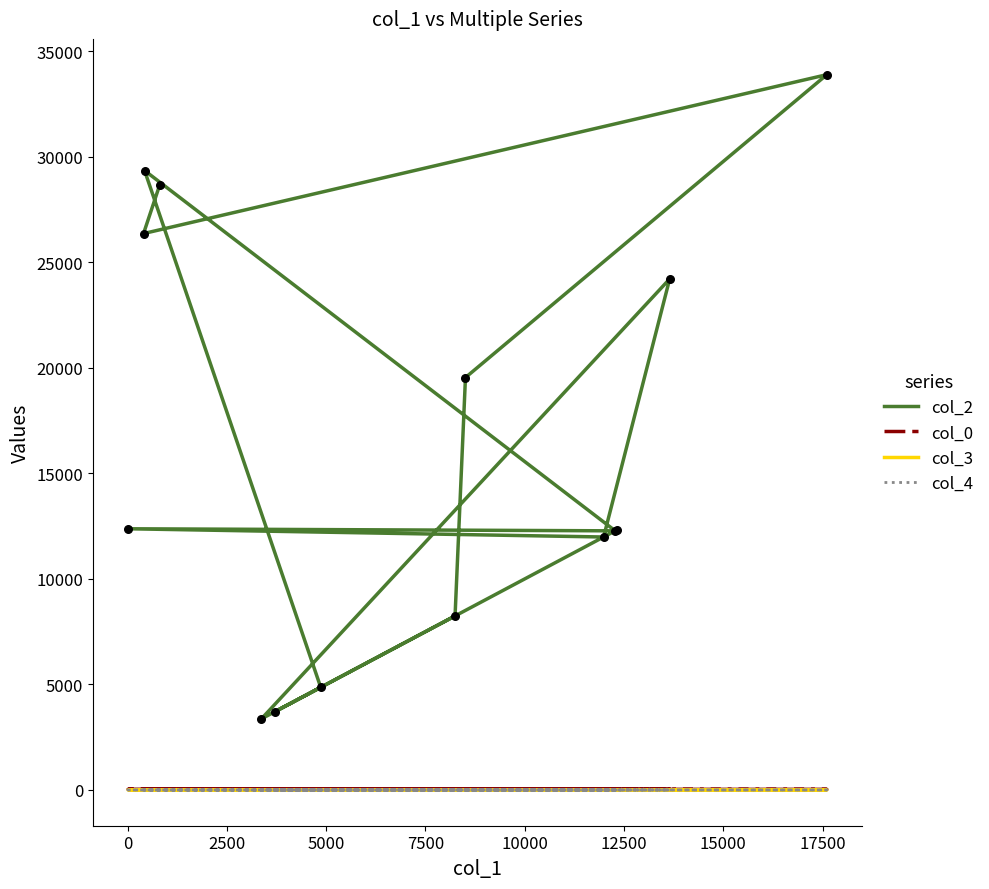

At how many categories does at least one series exceed 7782?

11